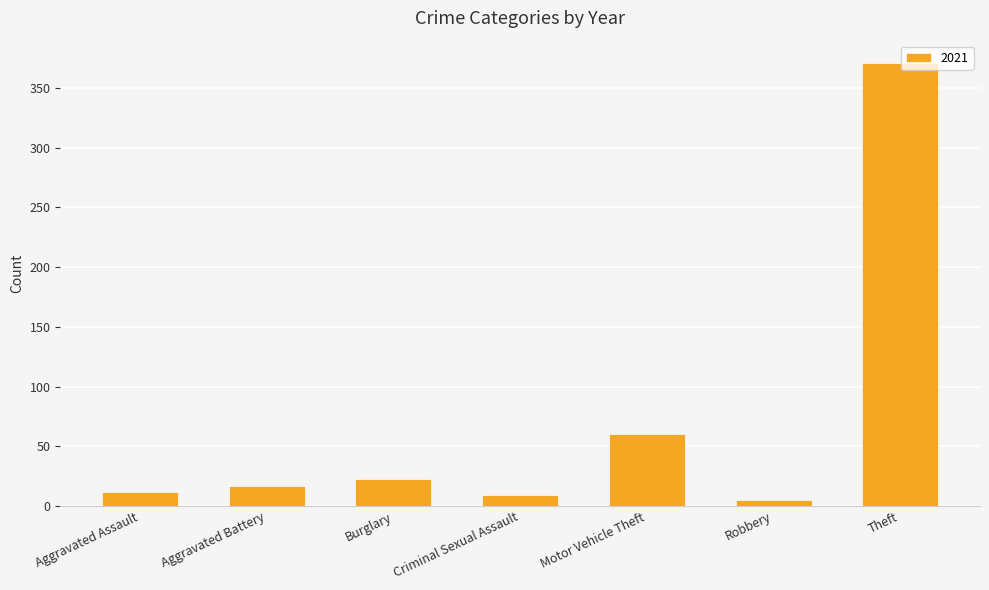

What is the label of the 7th bar from the right?

Aggravated Assault